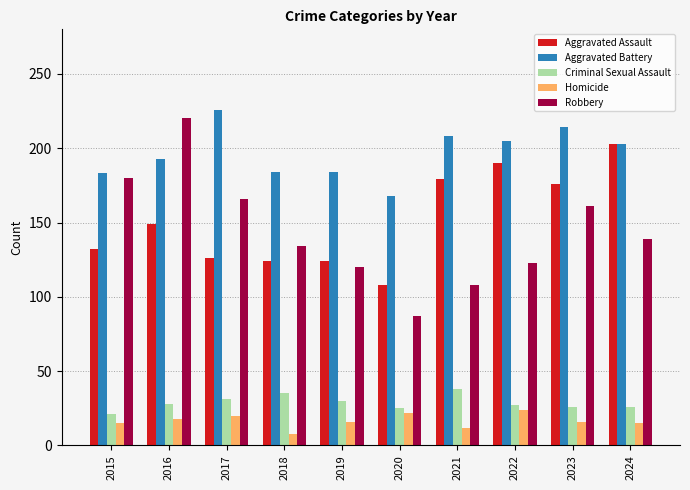

Which series changed the most between 2019 and 2021?

Aggravated Assault